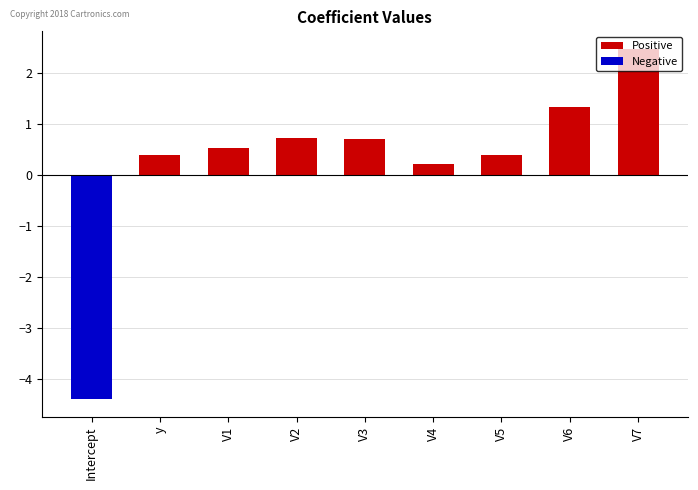

At how many categories does at least one series exceed 1?

2